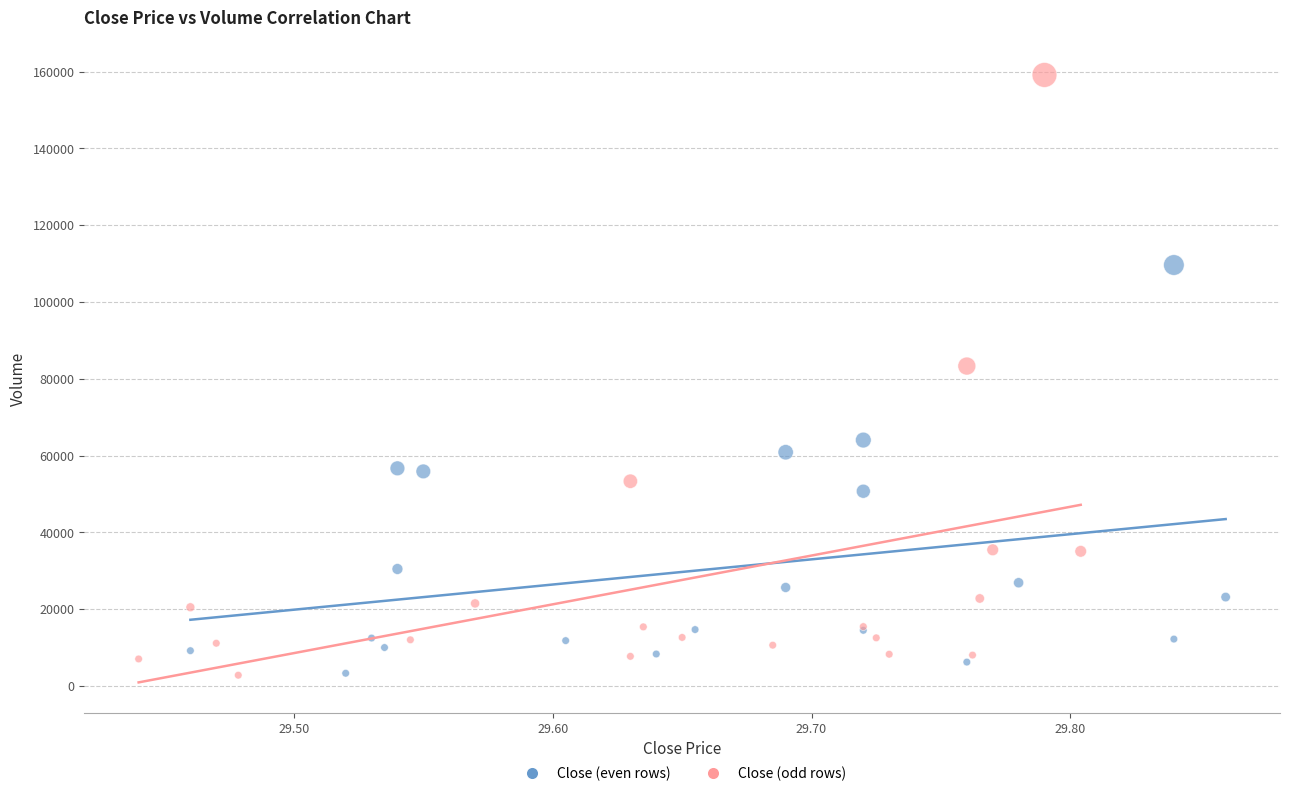

Which series has the widest spread of Y values?

Close (odd rows)